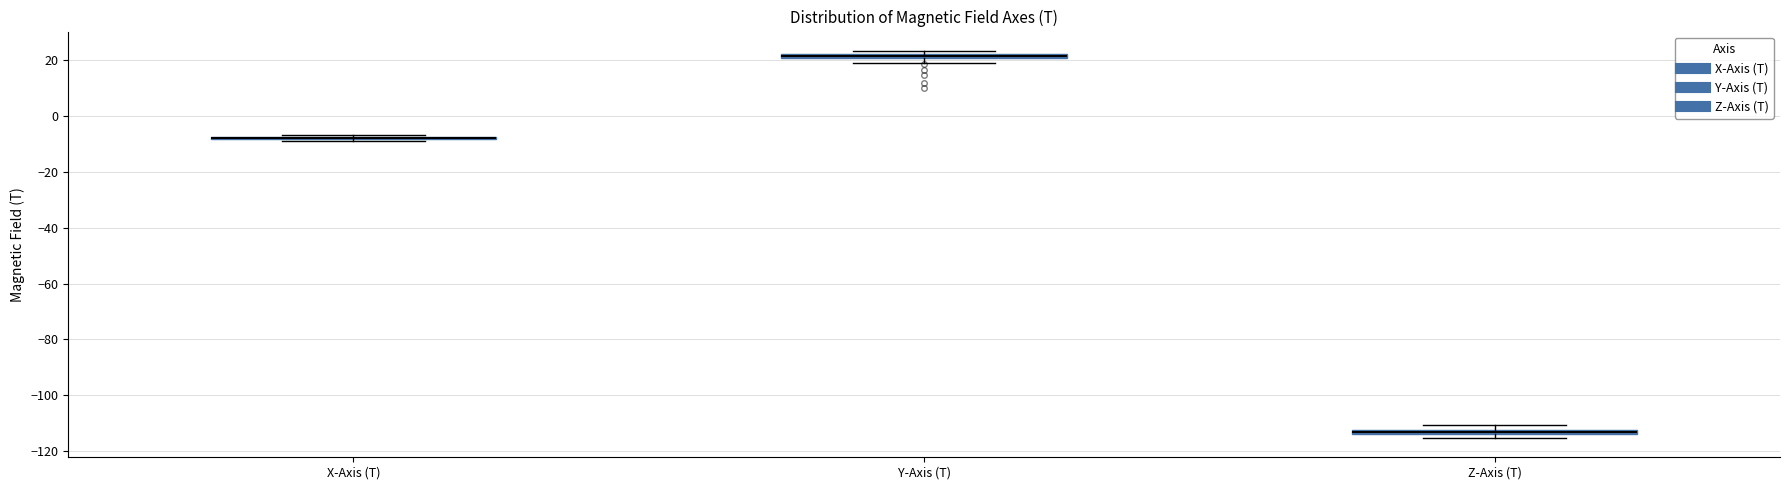

Where is the lower edge of the box for Y-Axis (T) on the y-axis? The values are not printed on the chart, so give them approximately, as read against the axis.

20